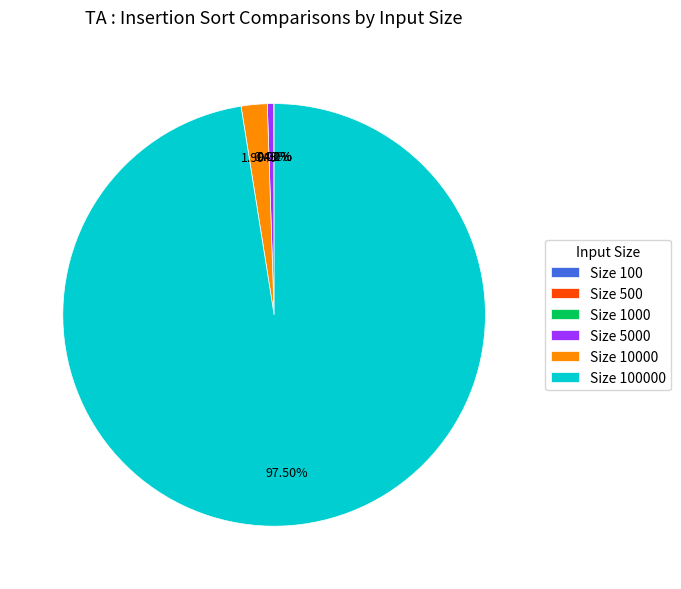

Is there any slice that represents more than half of the pie?

Yes